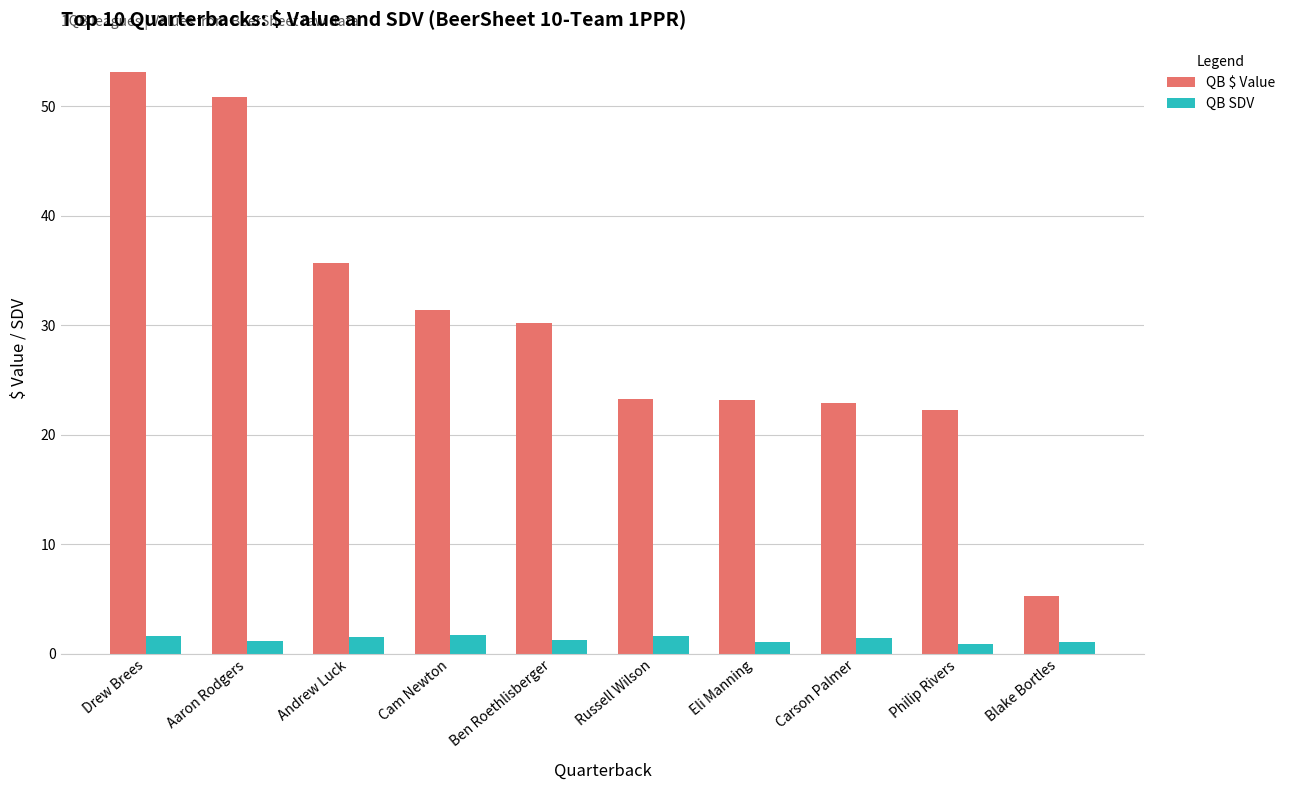

What value does the QB SDV series have at Cam Newton?

1.7